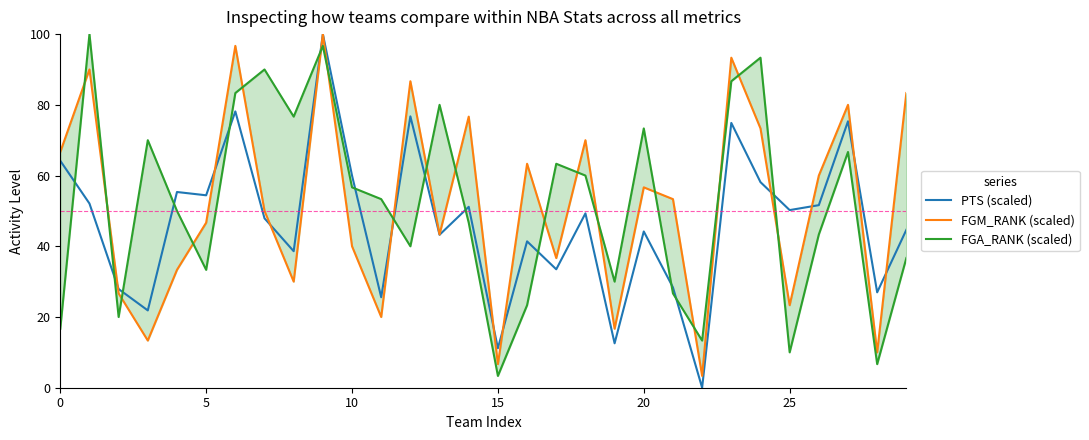

At how many categories does at least one series exceed 78?

10